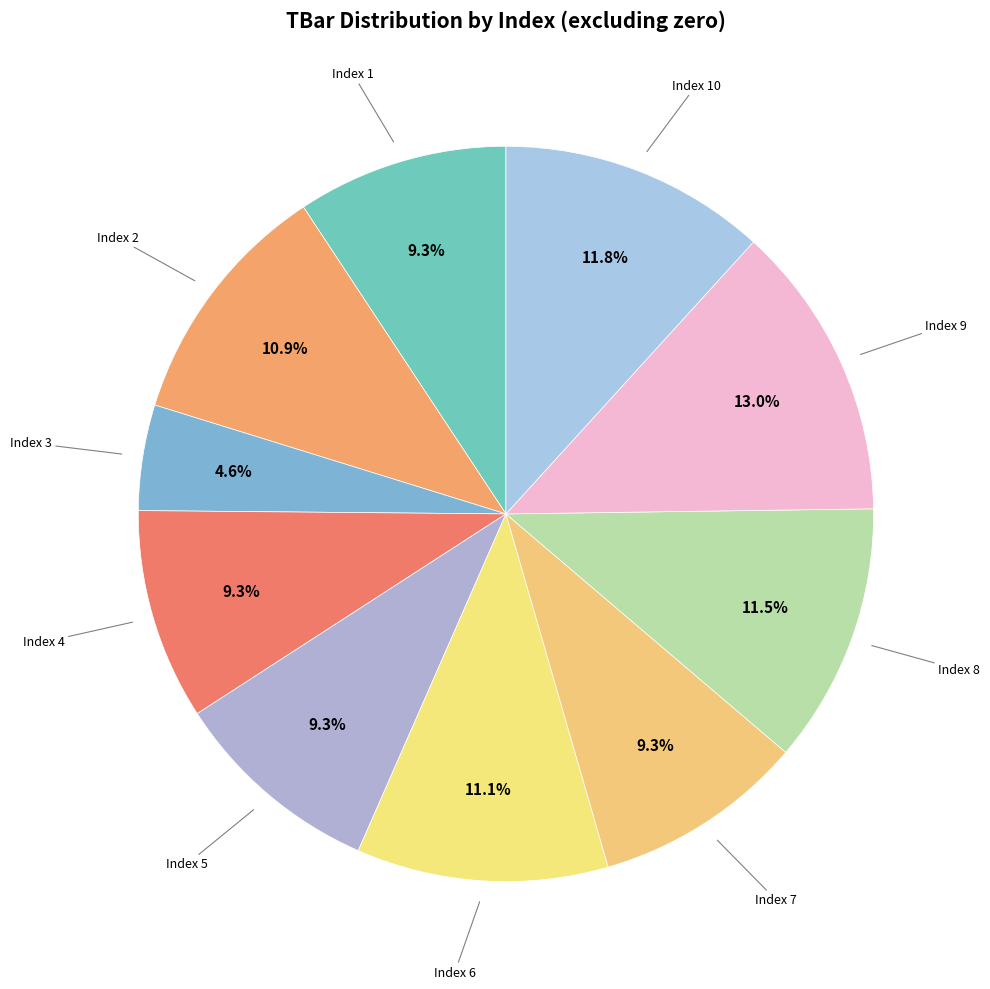

Which category has the smallest portion of the pie?

3